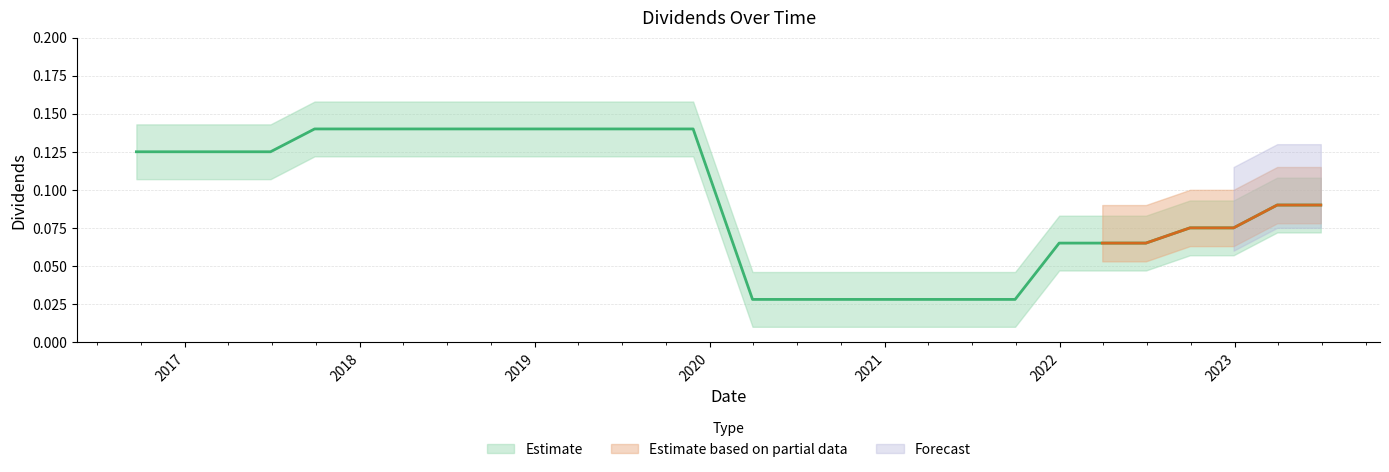

What is the change in value from 2021-09-29 to 2023-03-30?

+0.1